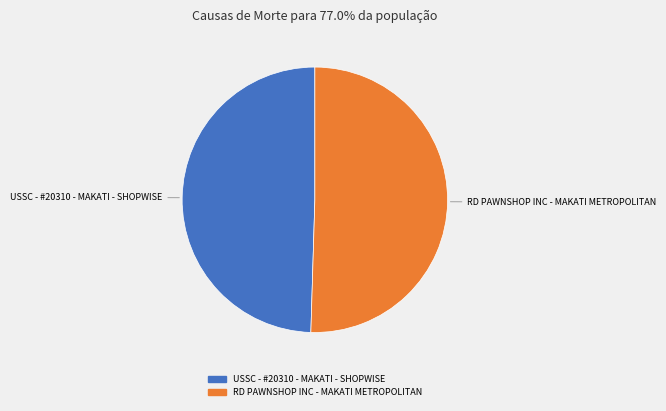

Does USSC - #20310 - MAKATI - SHOPWISE represent more than half of the total?

No